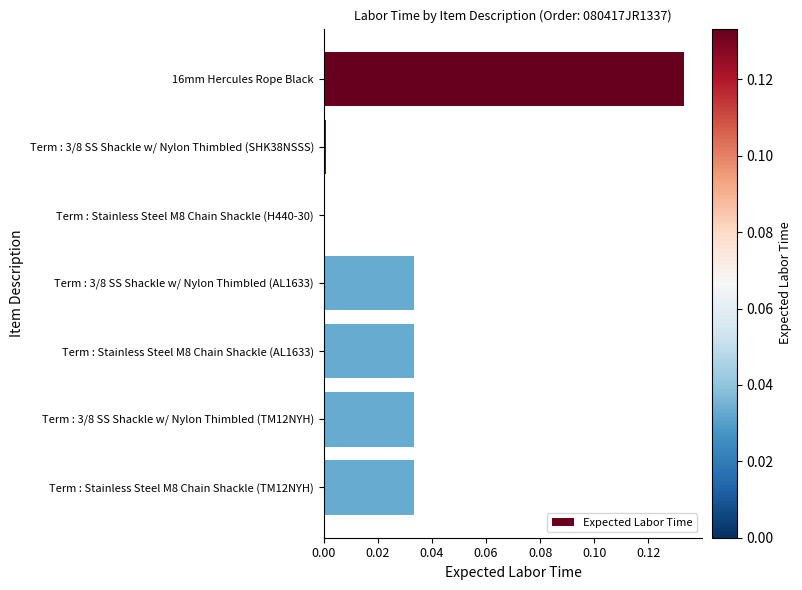

What is the sum of all values?

0.3